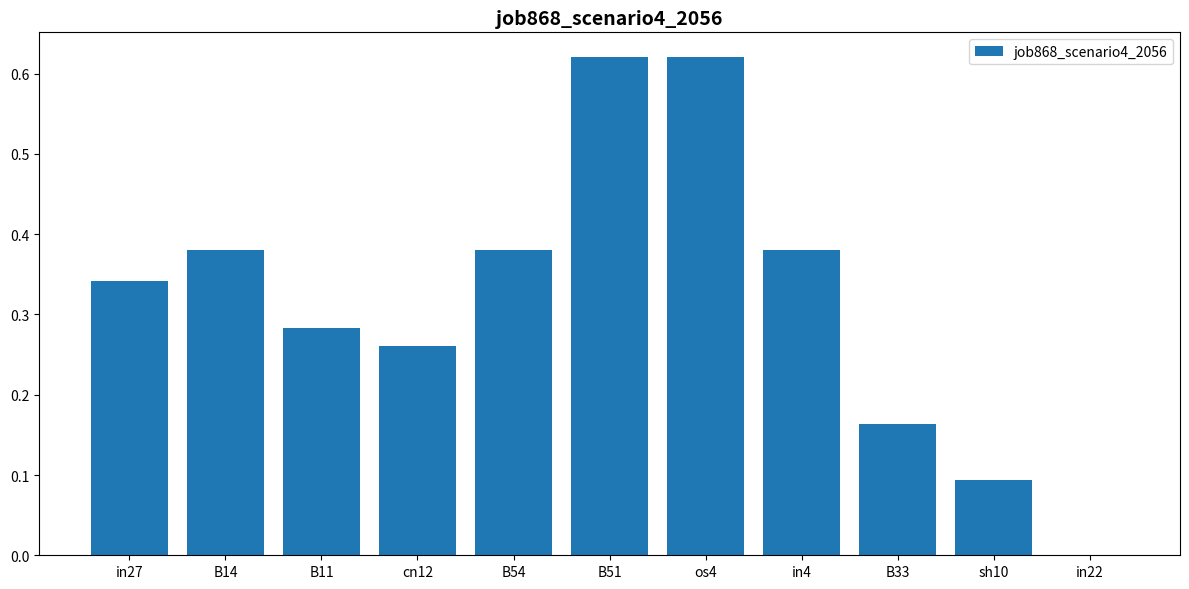

What is the sum of the values at os4 and B11?

0.9